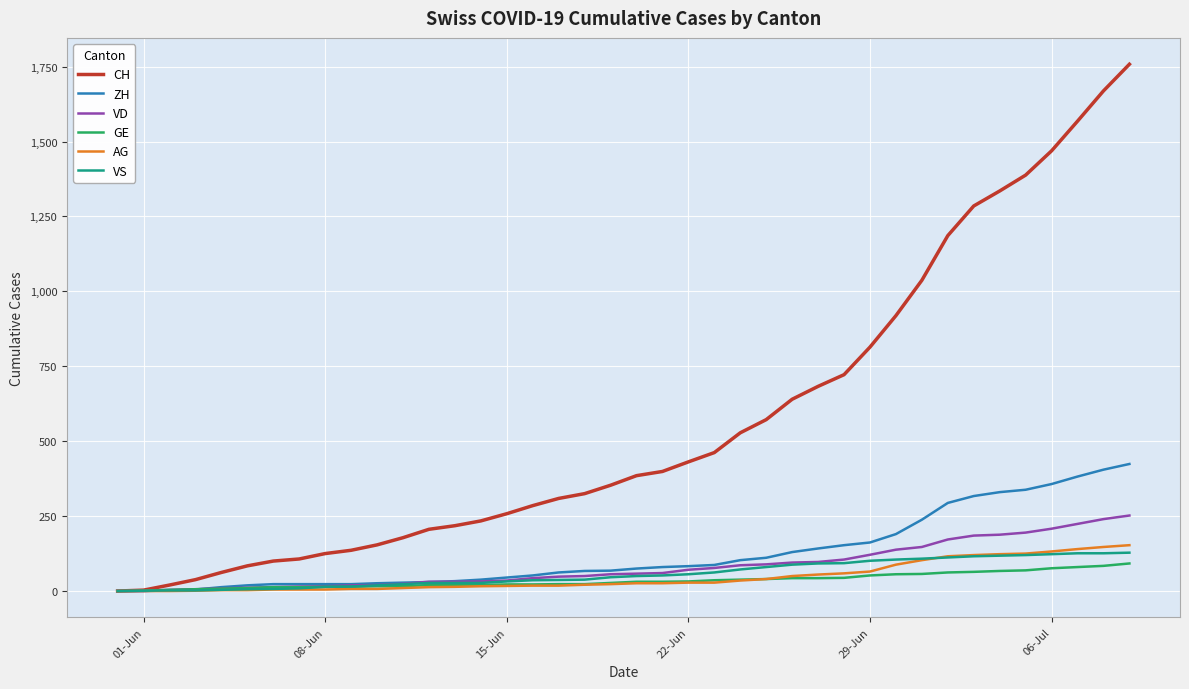

Which series has the largest total across all categories?

CH